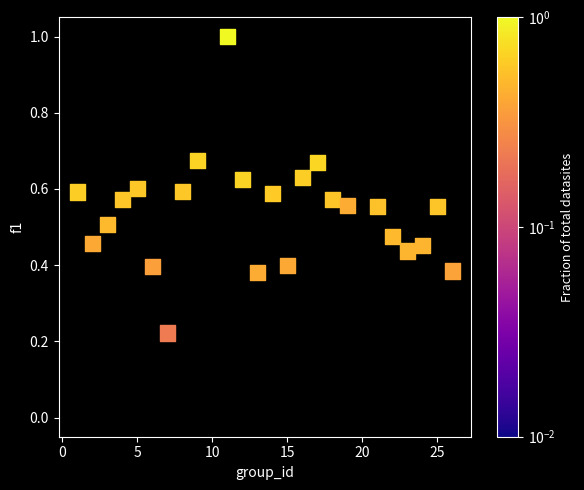

What is the range of X values (max minus min)?

25.0